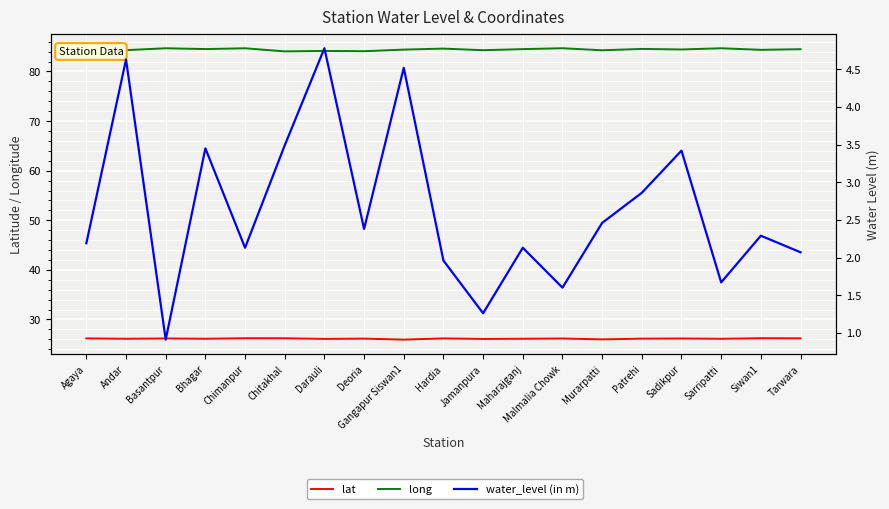

The lat series shows 47.0 at Chitakhal. True or false?

False